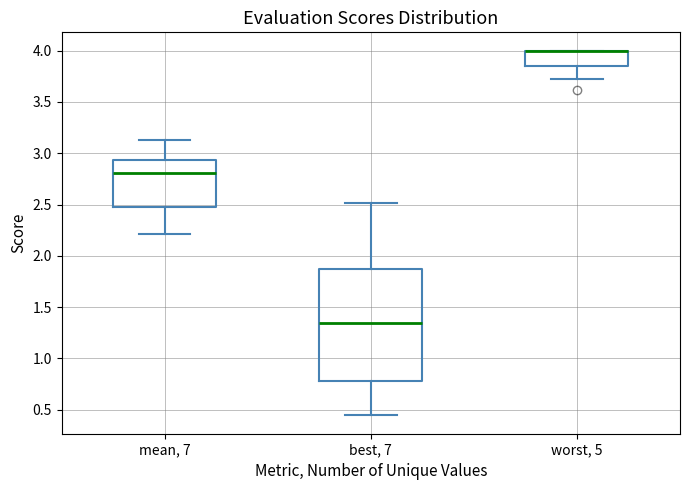

Reading left to right, read every box against the y-axis: the position of its median line, the range the box covers, and the ends of its whiskers. The values are not printed on the chart, so give them approximately, as read against the axis.

mean, 7: median 2.80, box 2.45 to 2.95, whiskers 2.20 to 3.10
best, 7: median 1.35, box 0.80 to 1.90, whiskers 0.45 to 2.50
worst, 5: median 4.00 (drawn on the box's upper edge), box 3.85 to 4.00, whiskers 3.75 to 4.00